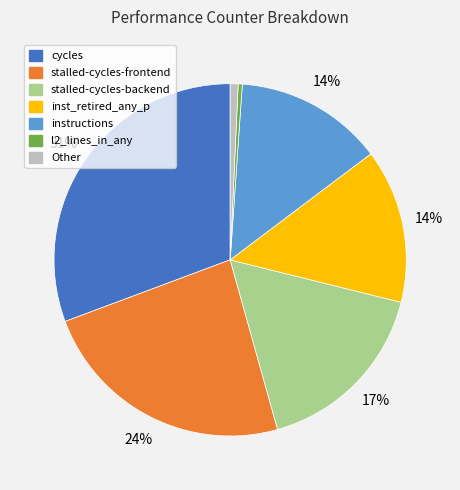

Does any single category account for the majority?

No